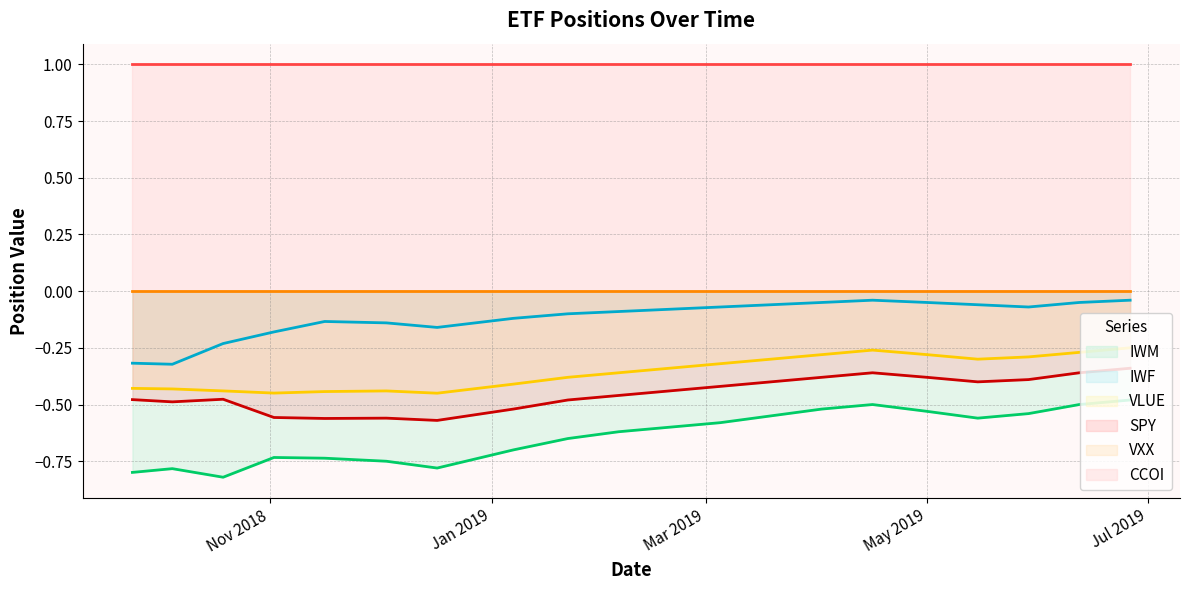

What is the difference between the maximum and minimum values in the IWF series?

0.3